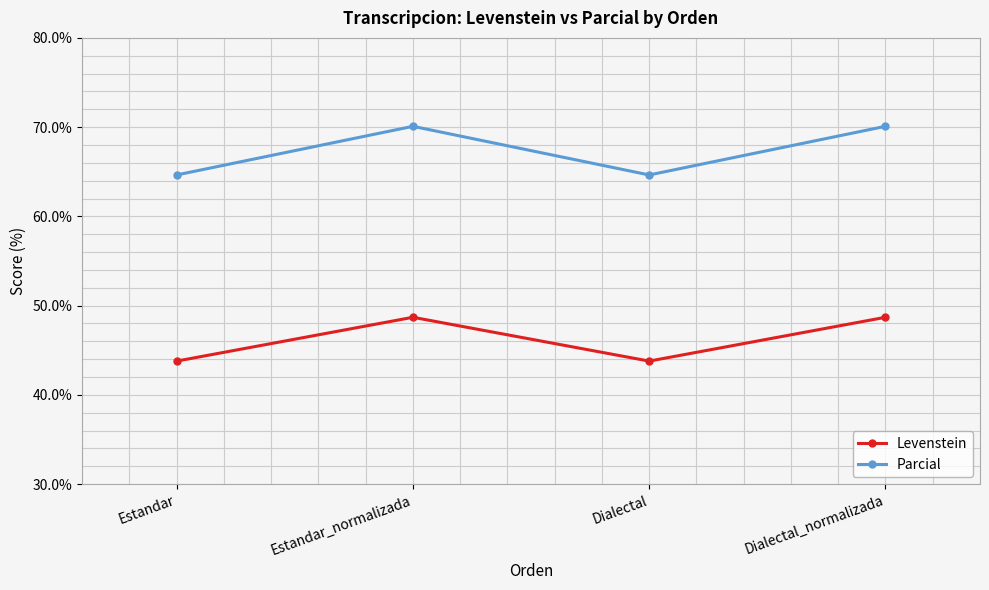

Rank the series by their average value, from lowest to highest.

Levenstein, Parcial